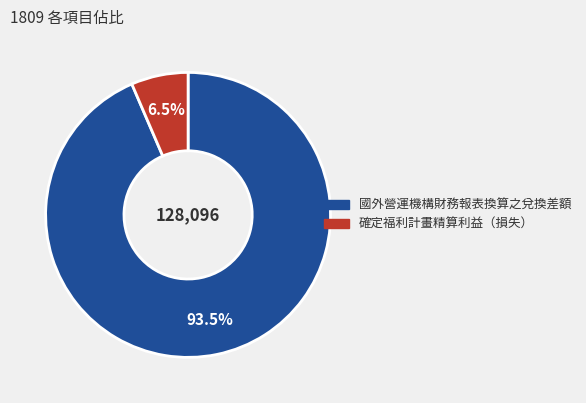

Which slice is the largest?

國外營運機構財務報表換算之兌換差額